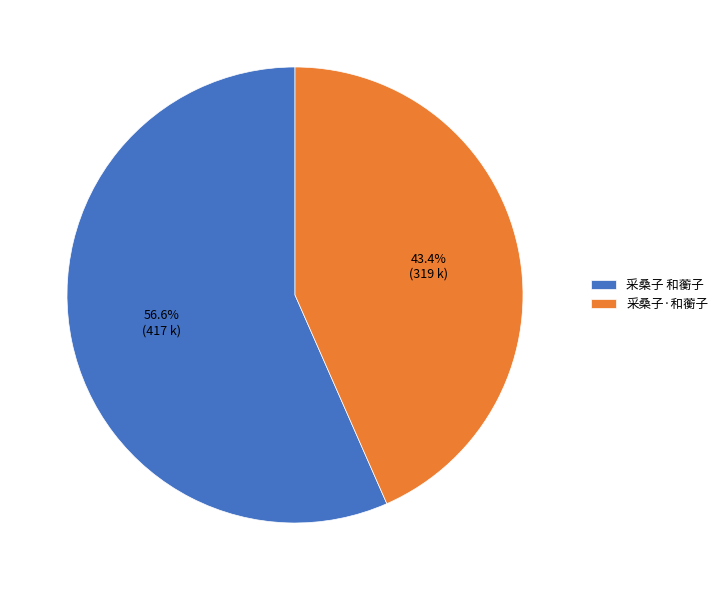

To the nearest percent, what is the difference between the 采桑子·和蘅子 and 采桑子 和蘅子 slice percentages?

13%